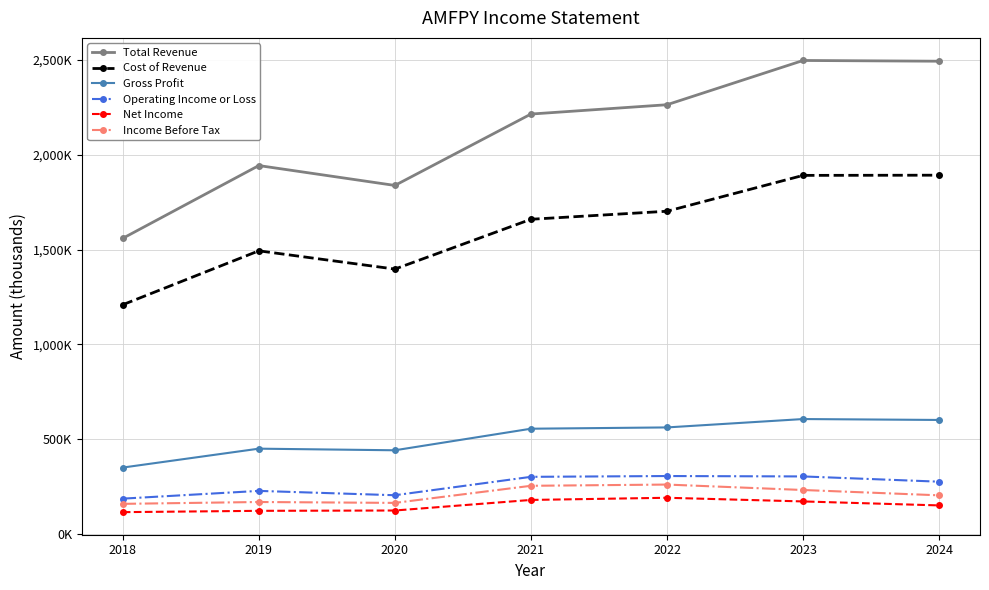

What are all the series names shown in the legend?

Total Revenue, Cost of Revenue, Gross Profit, Operating Income or Loss, Net Income, Income Before Tax